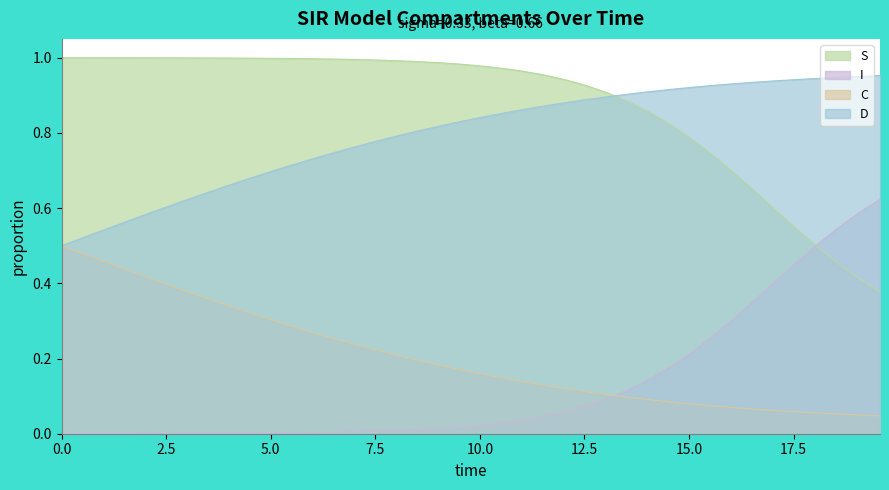

Which has a higher value, 23 or 17.5?

17.5